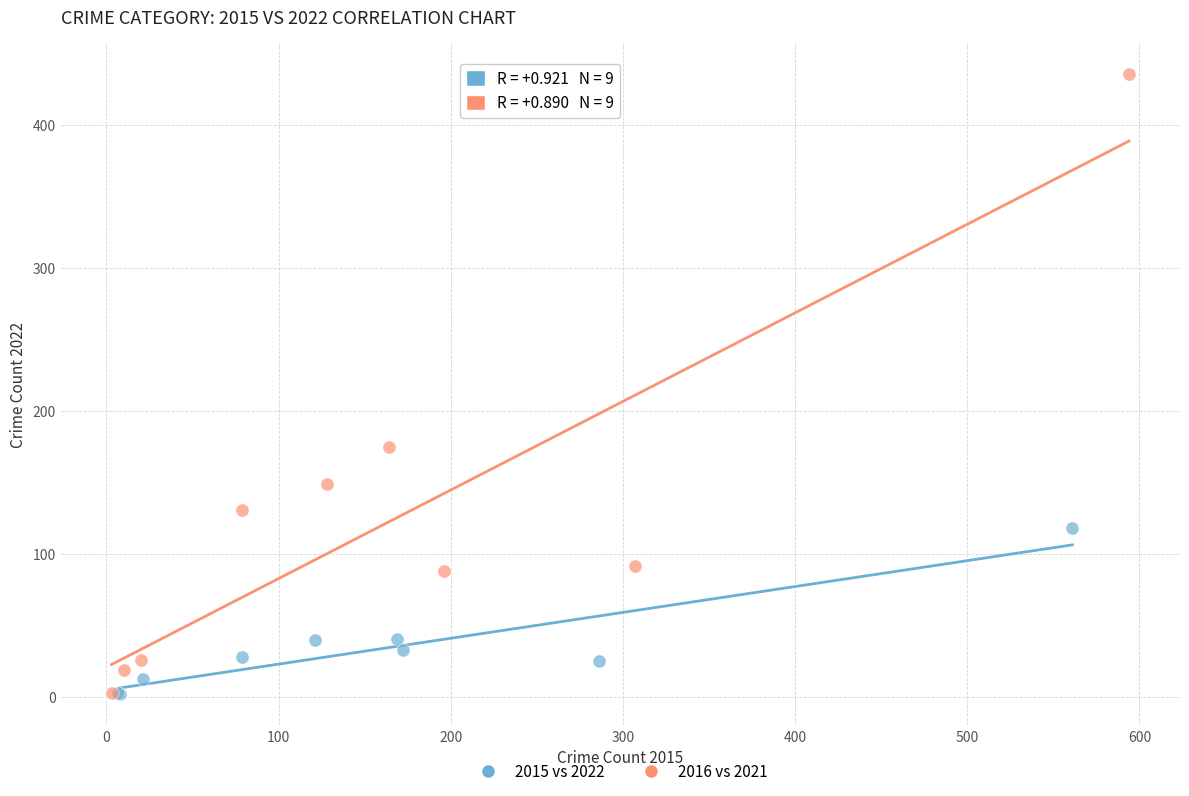

Which series contains the highest Y value?

2016 vs 2021